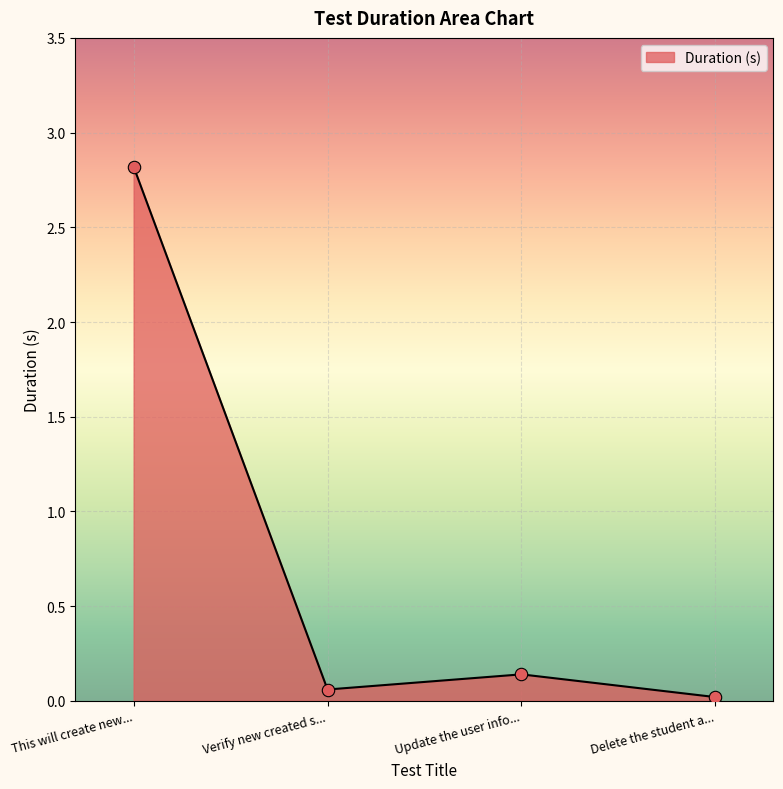

Which has a higher value, Verify new created s... or Update the user info...?

Update the user info...